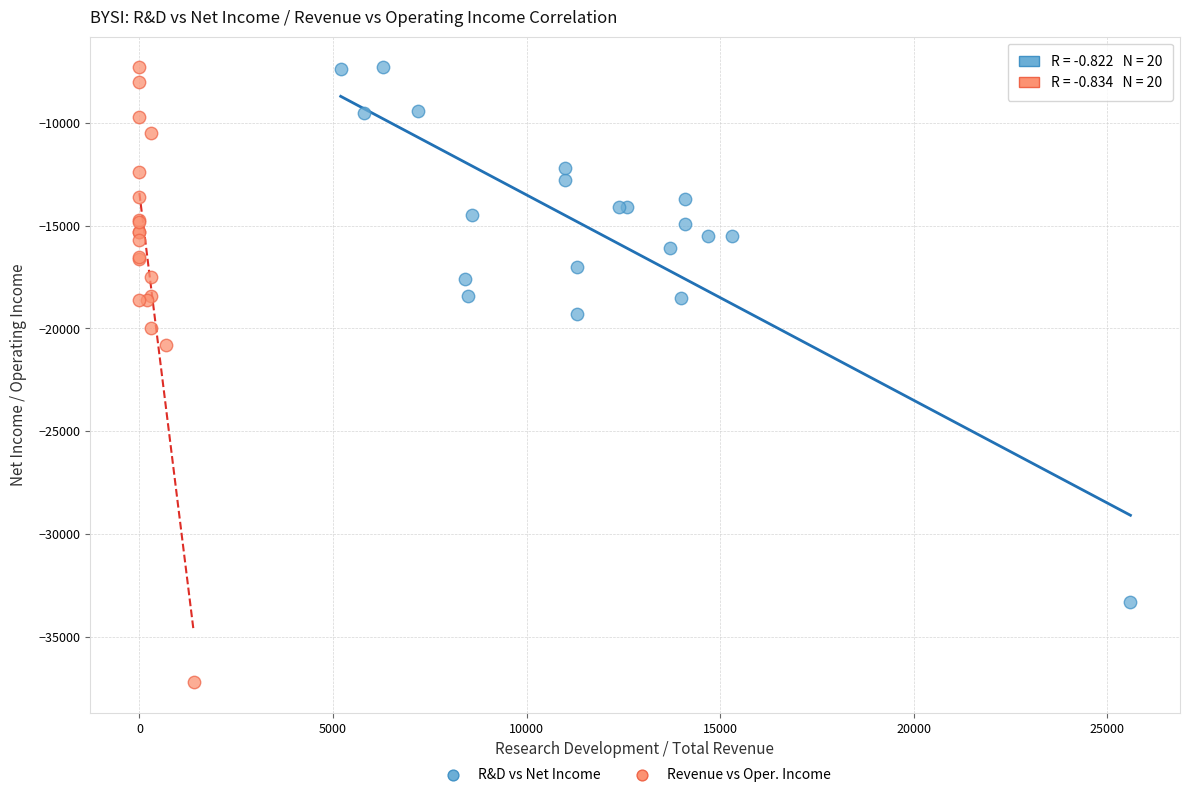

Which series has the widest spread of Y values?

Revenue vs Oper. Income